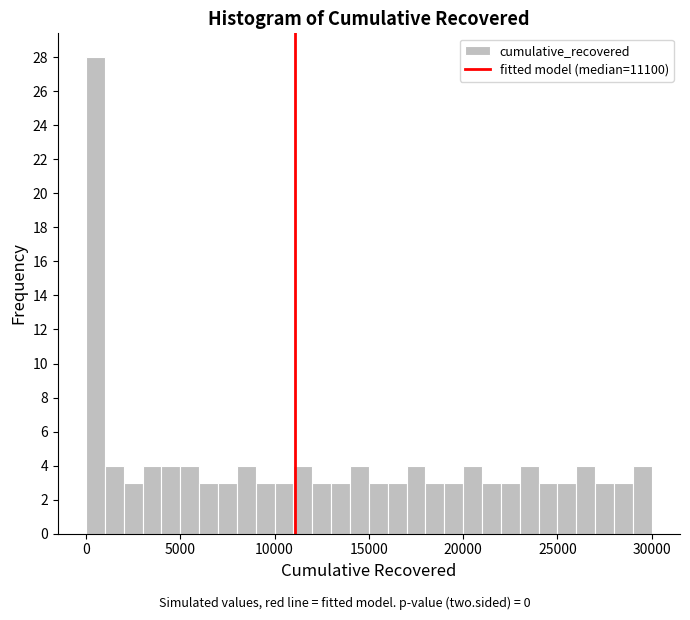

Around what value on the x-axis is the tallest bar? Give the approximate position of its centre, as read against the axis.

500